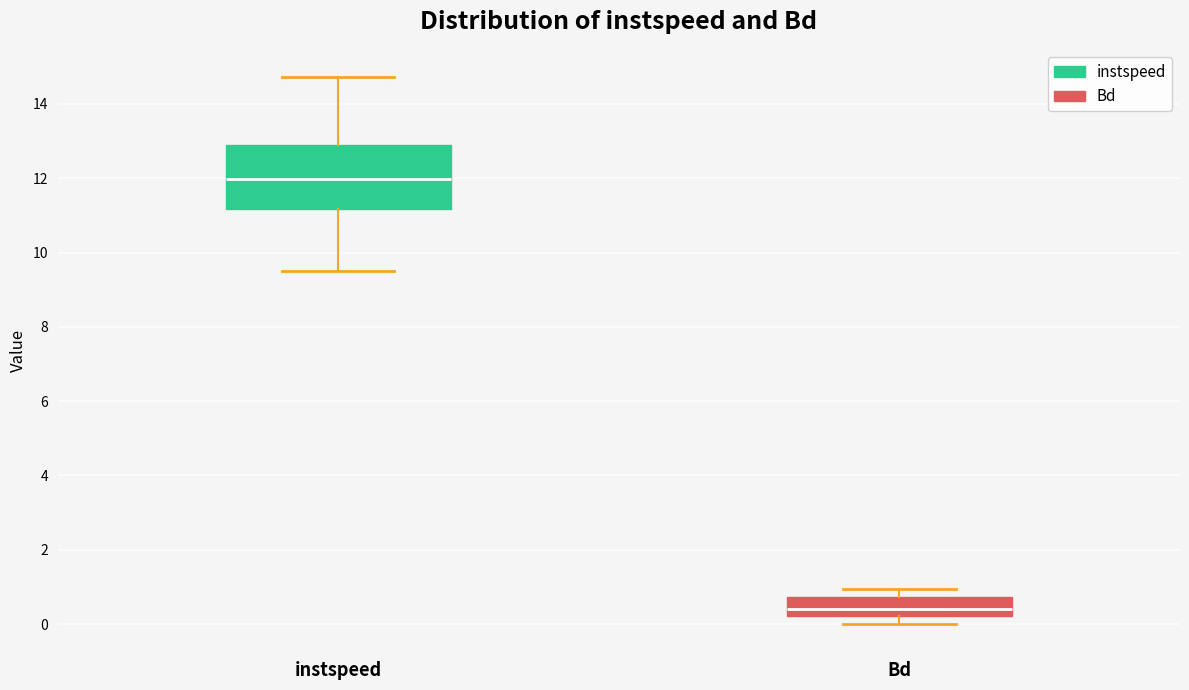

Reading left to right, transcribe this box plot: for each box, give where its median line is, the range the box spans, and where its two whiskers end, as read against the y-axis. The values are not printed on the chart, so give them approximately, as read against the axis.

instspeed: median 12.0, box 11.2 to 12.8, whiskers 9.6 to 14.8
Bd: median 0.4, box 0.2 to 0.8, whiskers 0.0 to 1.0